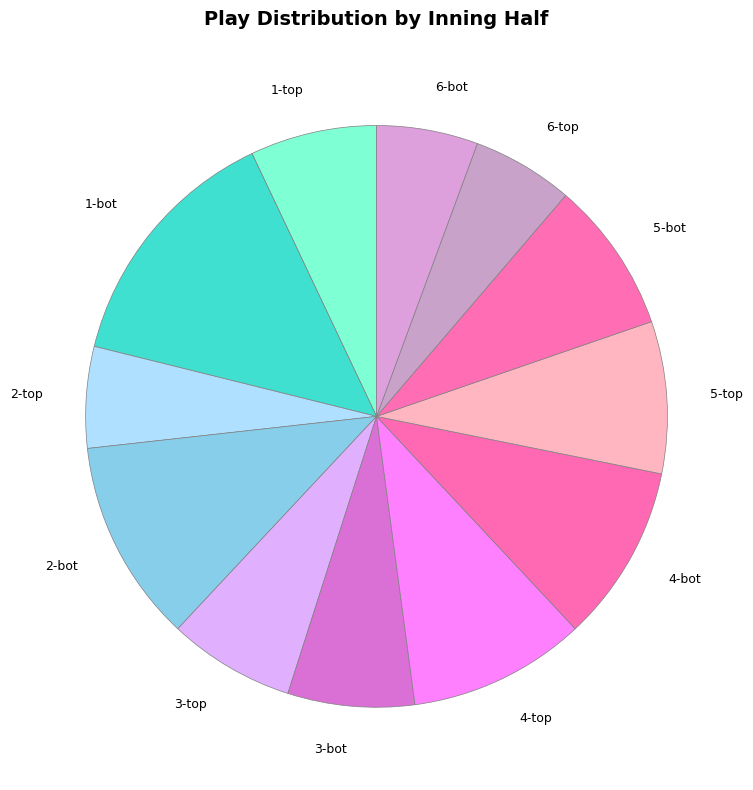

How many slices are in this pie chart?

12